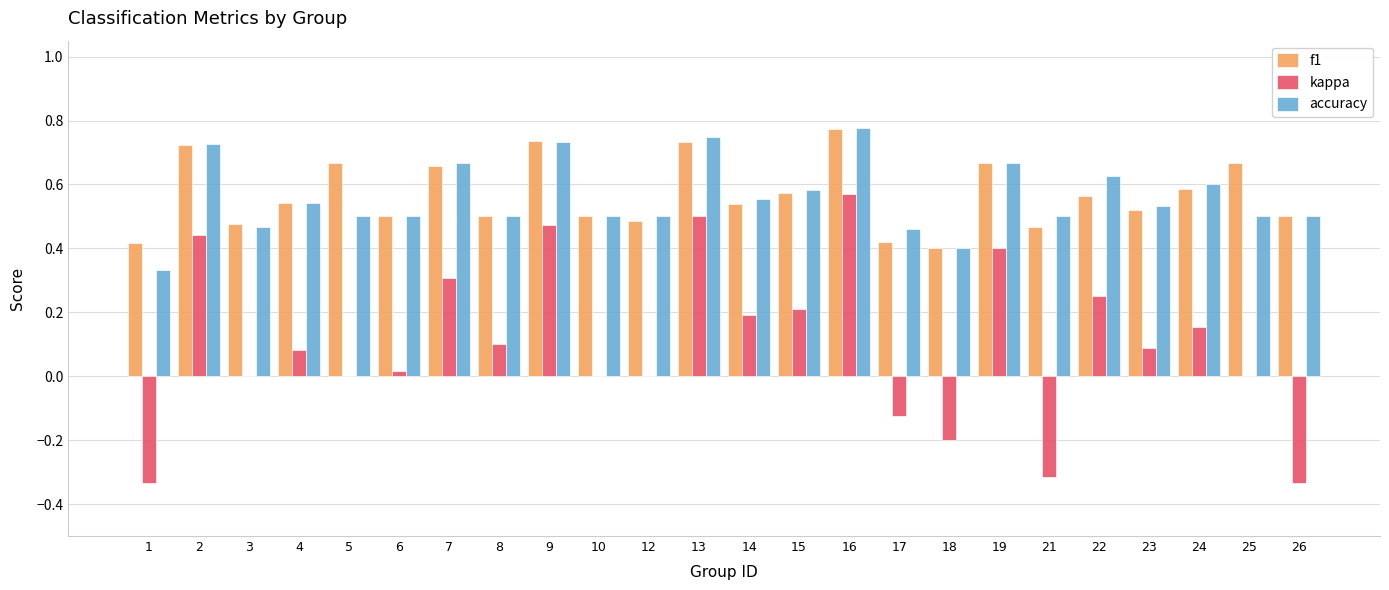

The f1 series shows 0.3 at 26. True or false?

False